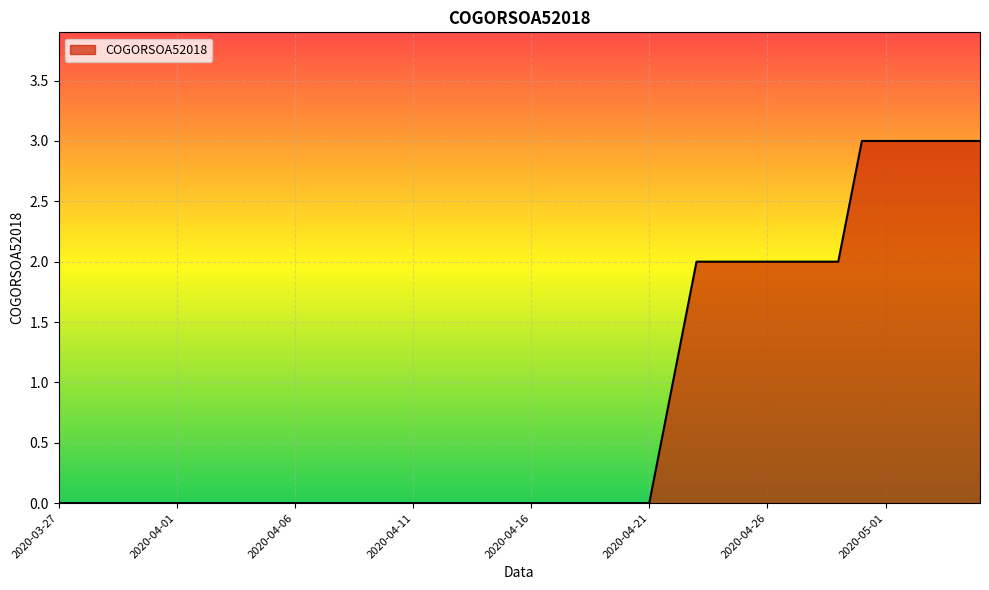

Does the chart have visible grid lines?

Yes